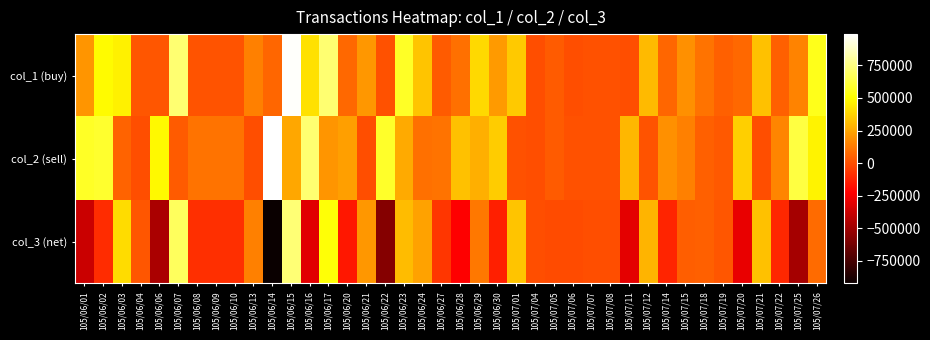

How many data points does each series have?

40